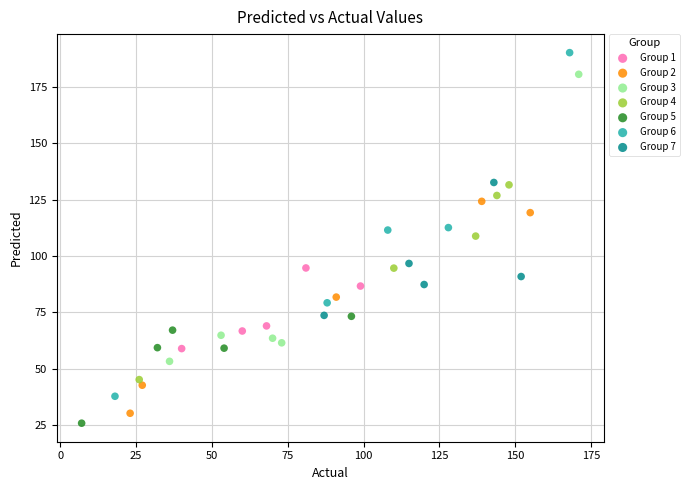

Which series reaches the maximum Y coordinate?

Group 6